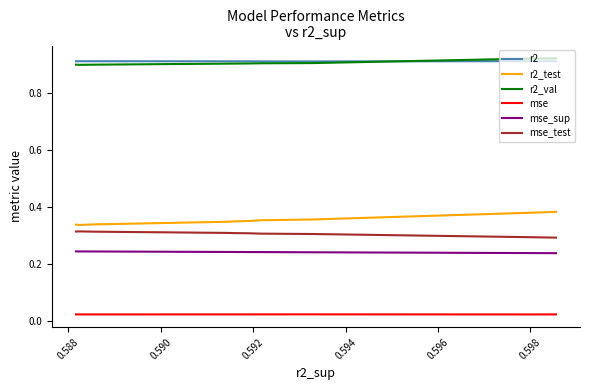

What is the total value across all series at 0.596?

2.7